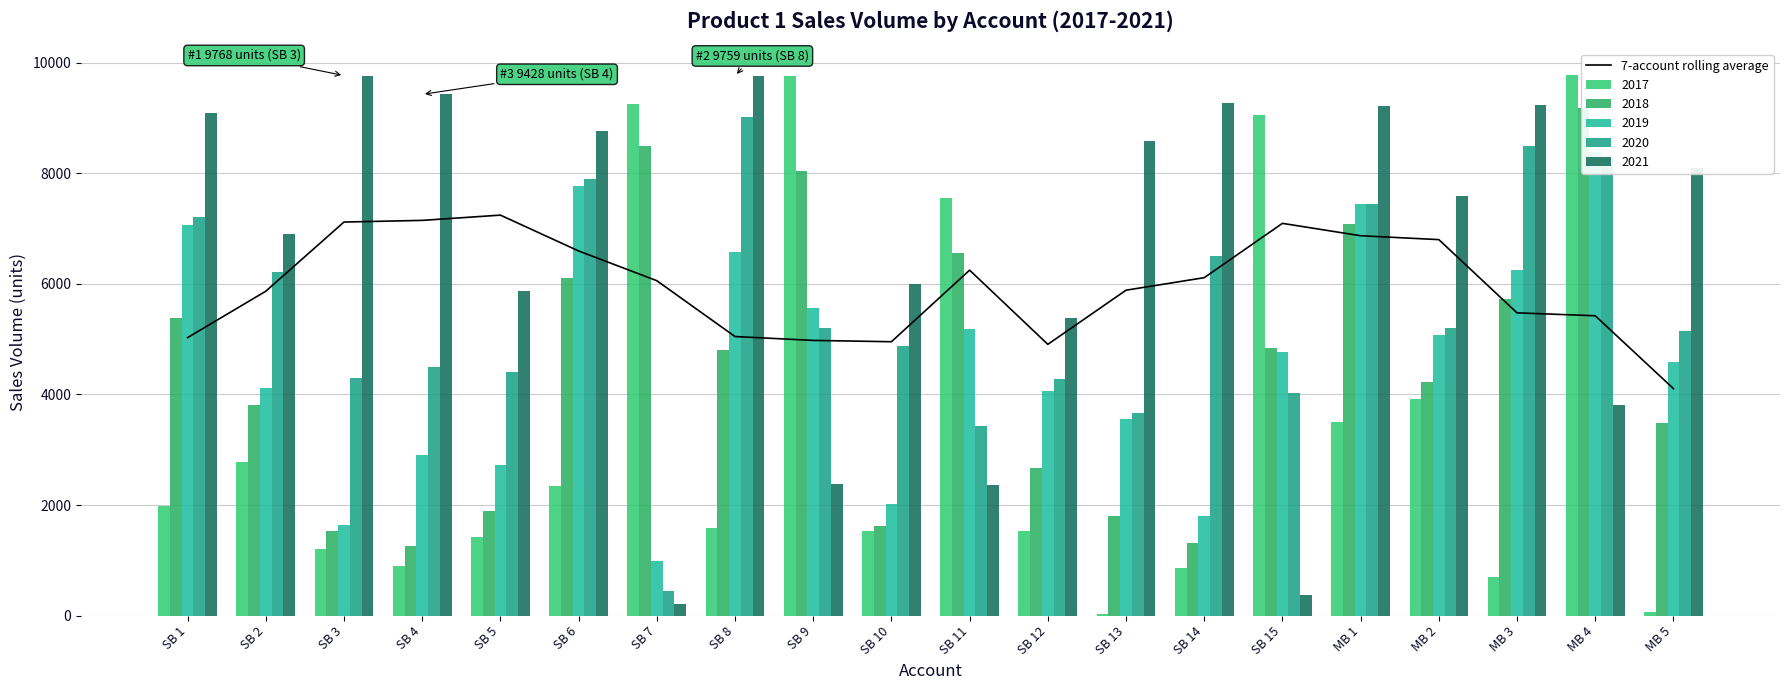

What is the difference between the second highest and minimum values?

3043.0